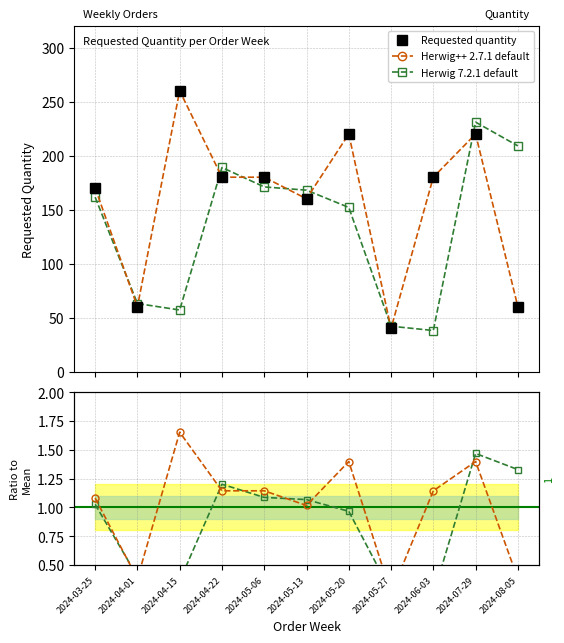

Reading right to left, list all the values displayed in this chart.

Requested quantity: 60.0	220.0	180.0	40.0	220.0	160.0	180.0	180.0	260.0	60.0	170.0
Herwig++ 2.7.1 default: 60.0	220.0	180.0	40.0	220.0	160.0	180.0	180.0	260.0	60.0	170.0
Herwig 7.2.1 default: 209.0	231.0	38.0	42.0	152.0	168.0	171.0	189.0	57.0	63.0	161.5
Ratio (Herwig++ 2.7.1): 0.4	1.4	1.1	0.3	1.4	1.0	1.1	1.1	1.7	0.4	1.1
Ratio (Herwig 7.2.1): 1.3	1.5	0.2	0.3	1.0	1.1	1.1	1.2	0.4	0.4	1.0